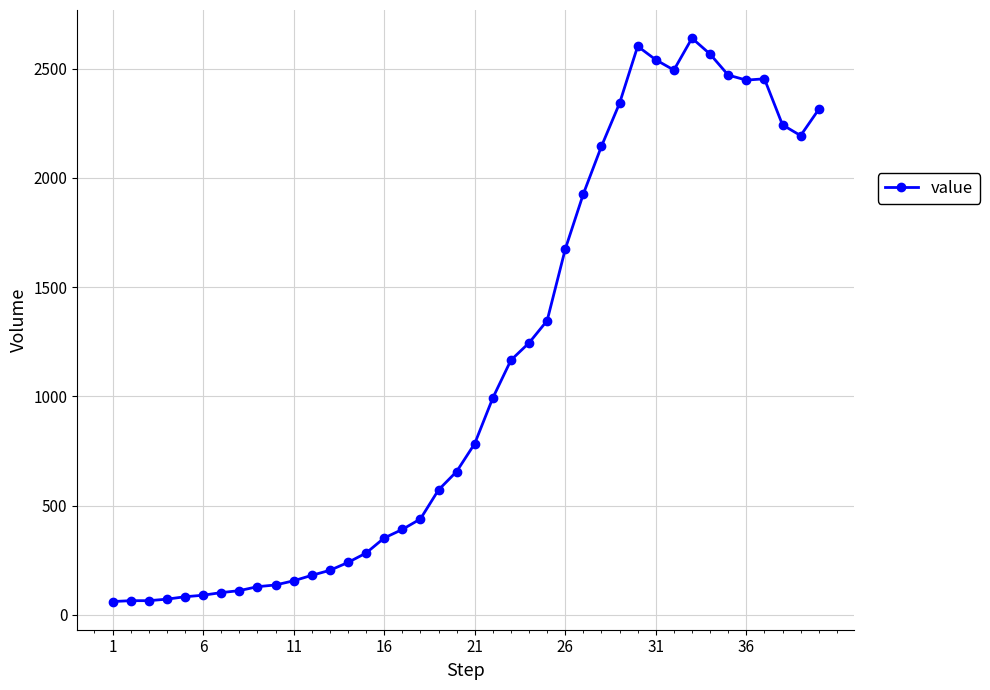

What is the smallest value displayed?

61